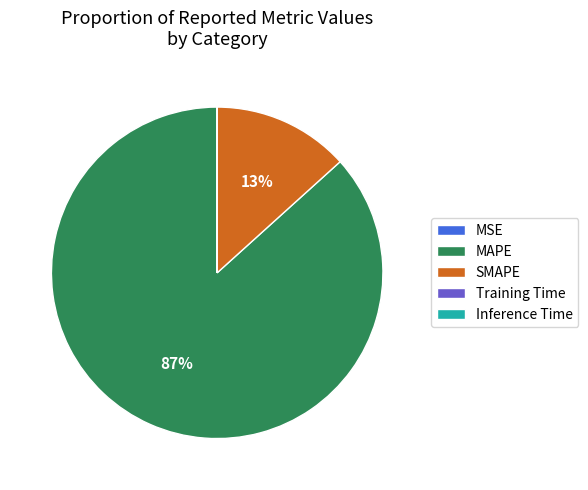

Which category accounts for the majority?

MAPE